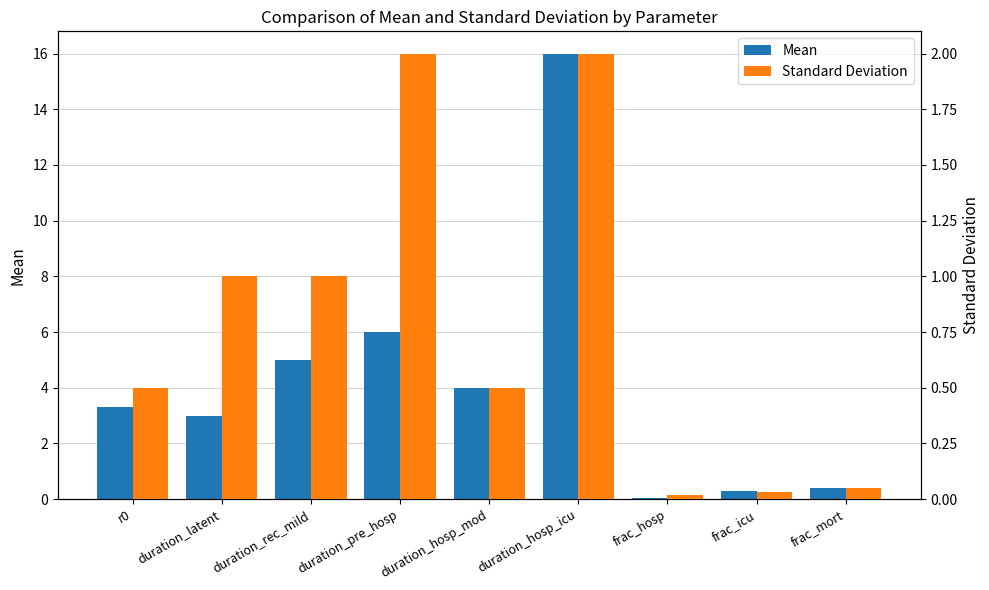

What is the label of the 7th bar from the right?

duration_rec_mild